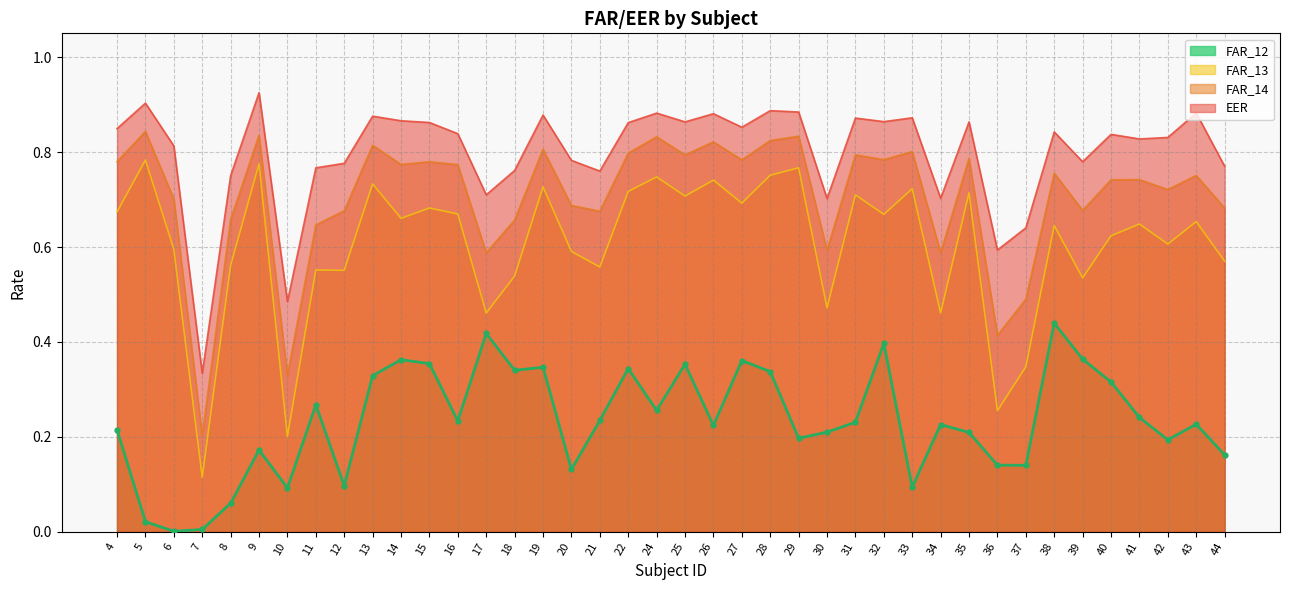

Rank the series by their average value, from lowest to highest.

EER, FAR_14, FAR_13, FAR_12